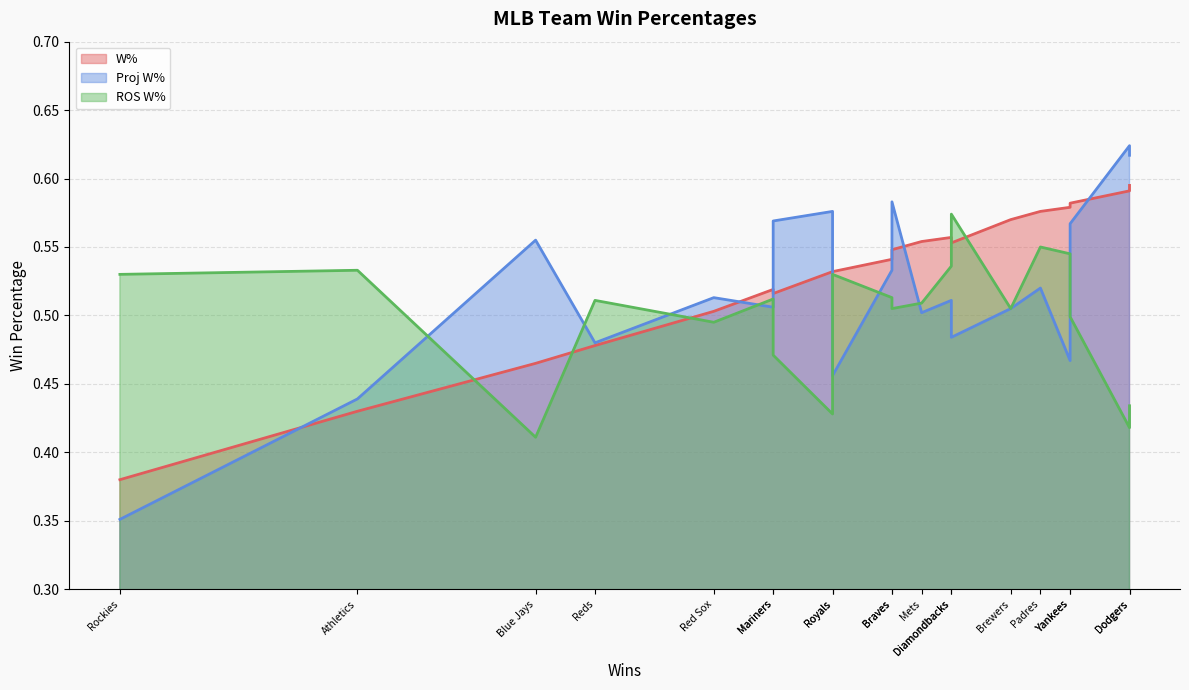

Which series has the widest spread of values?

Proj W%